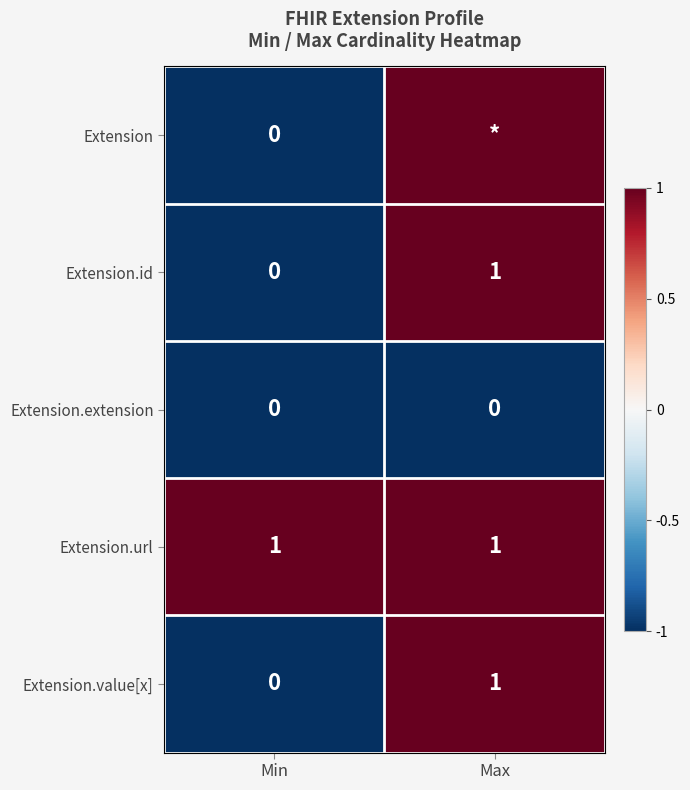

The value of Extension.extension at Min is 0. True or false?

True